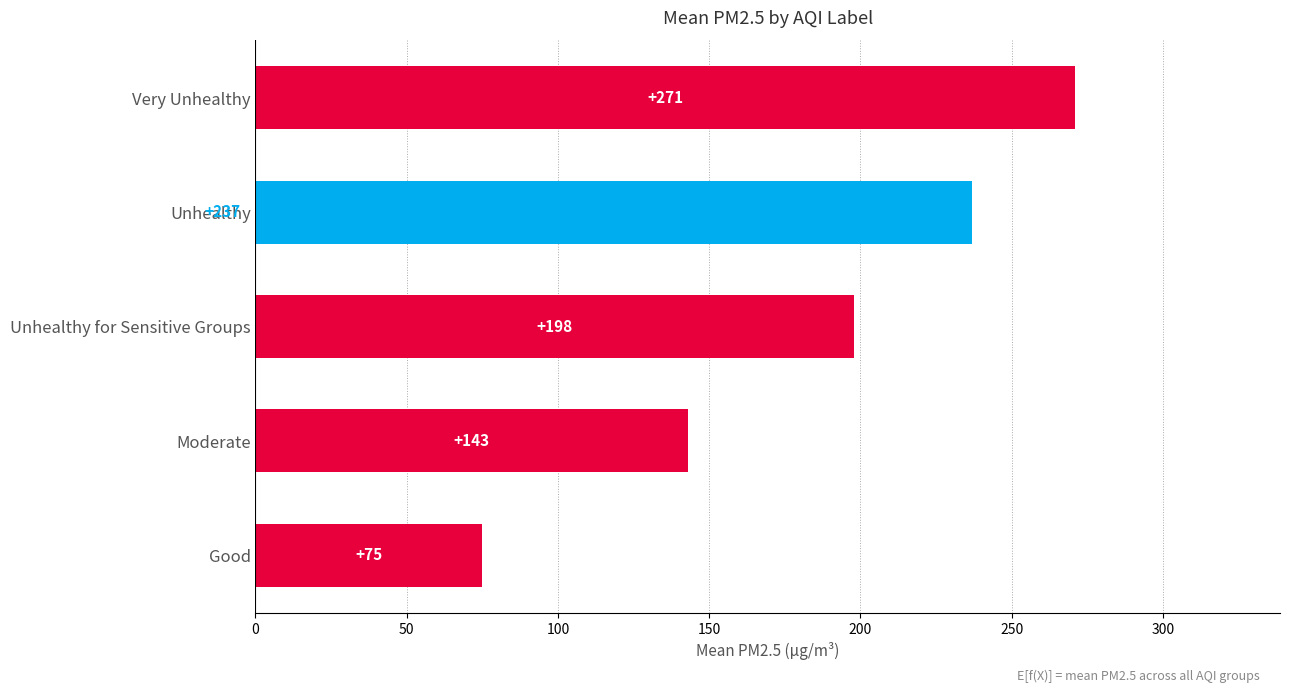

Reading bottom to top, list all the values displayed in this chart.

Good=75	Moderate=143	Unhealthy for Sensitive Groups=198	Unhealthy=237	Very Unhealthy=271